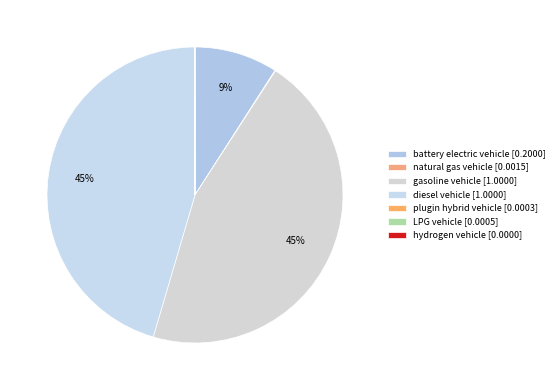

To the nearest percent, what is the combined percentage of natural gas vehicle and battery electric vehicle?

9%